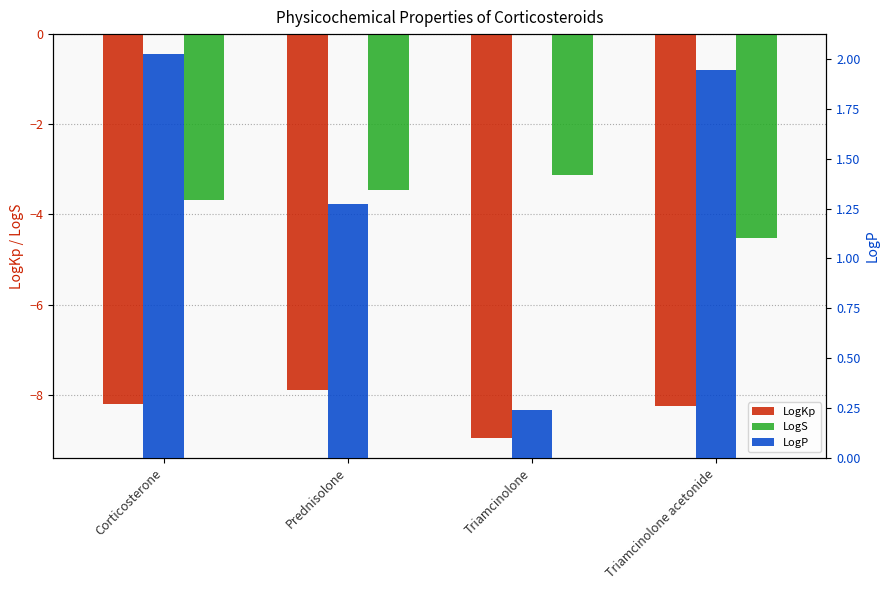

Reading left to right, what are all the values shown in this chart?

LogKp: Corticosterone=-8.2	Prednisolone=-7.9	Triamcinolone=-9.0	Triamcinolone acetonide=-8.3
LogS: Corticosterone=-3.7	Prednisolone=-3.5	Triamcinolone=-3.1	Triamcinolone acetonide=-4.5
LogP: Corticosterone=2.0	Prednisolone=1.3	Triamcinolone=0.2	Triamcinolone acetonide=1.9